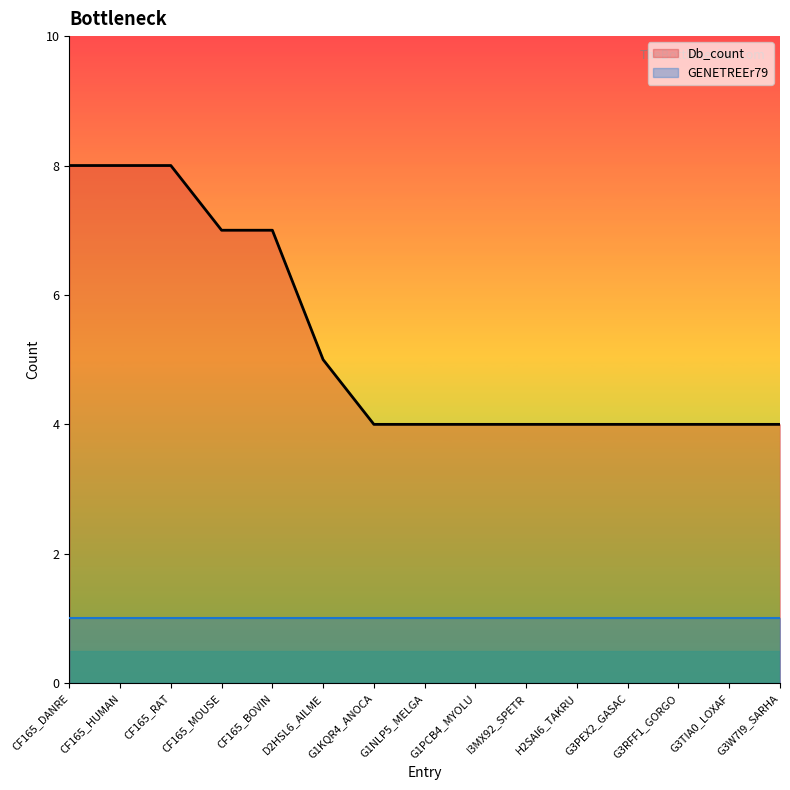

What is the value of the 15th point from the left?

4